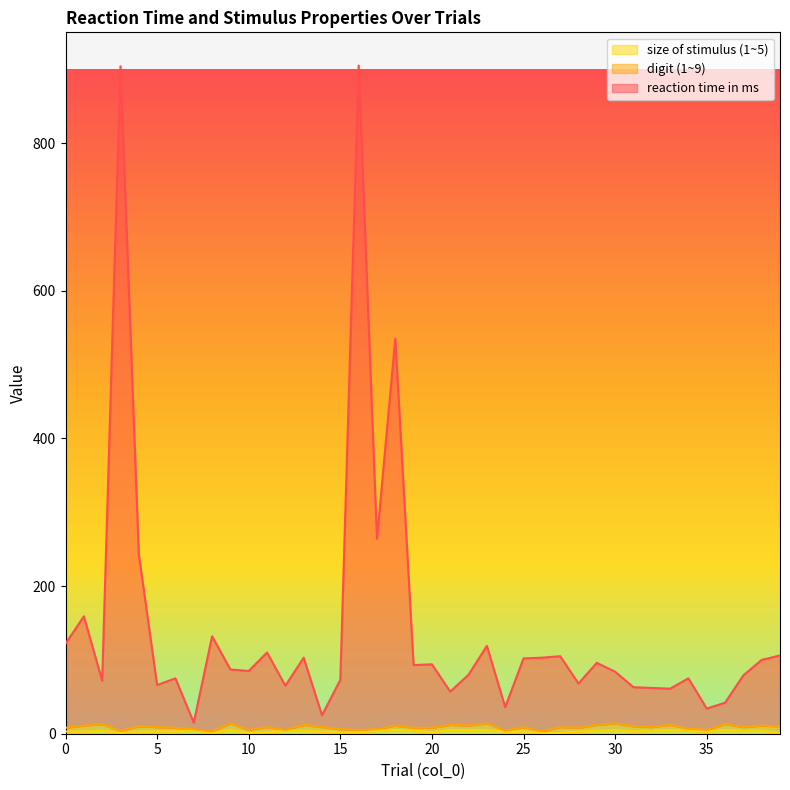

Does the chart display data point markers on the line(s)?

No